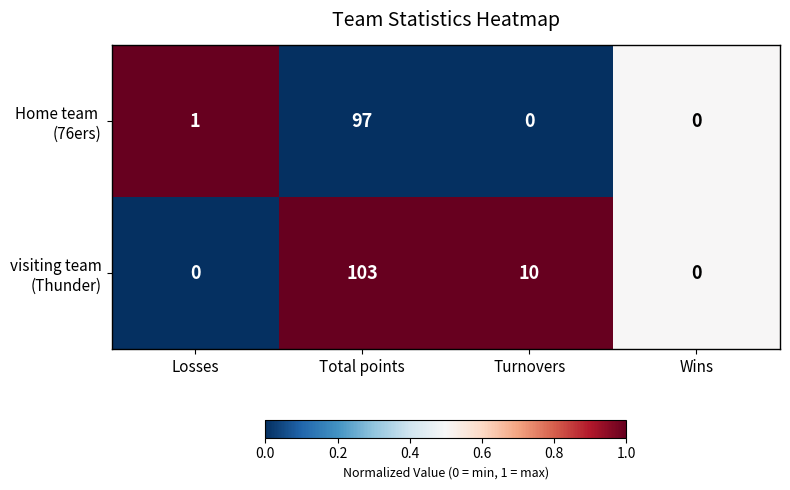

How many series are shown in this chart?

2